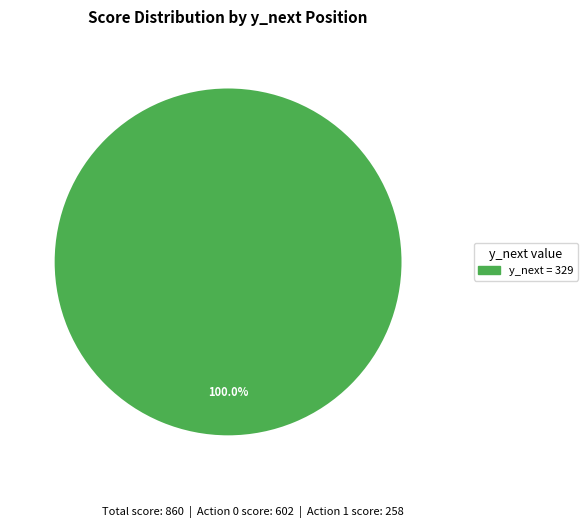

Is there a majority slice in this chart?

Yes